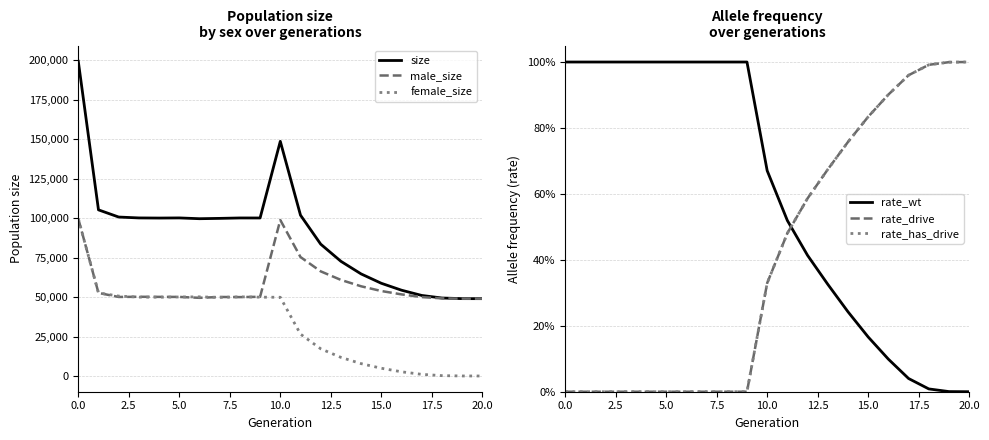

Is the value of male_size at 5.0 greater than the value of female_size at 15.0?

Yes